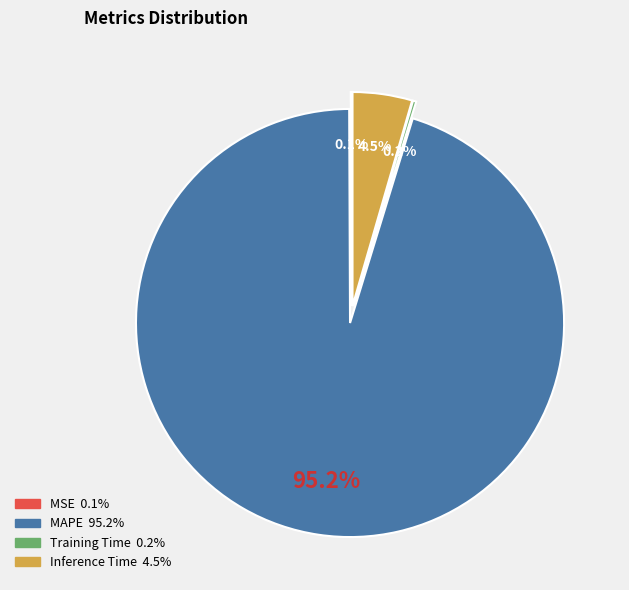

Is the sum of Inference Time and MSE greater than half?

No